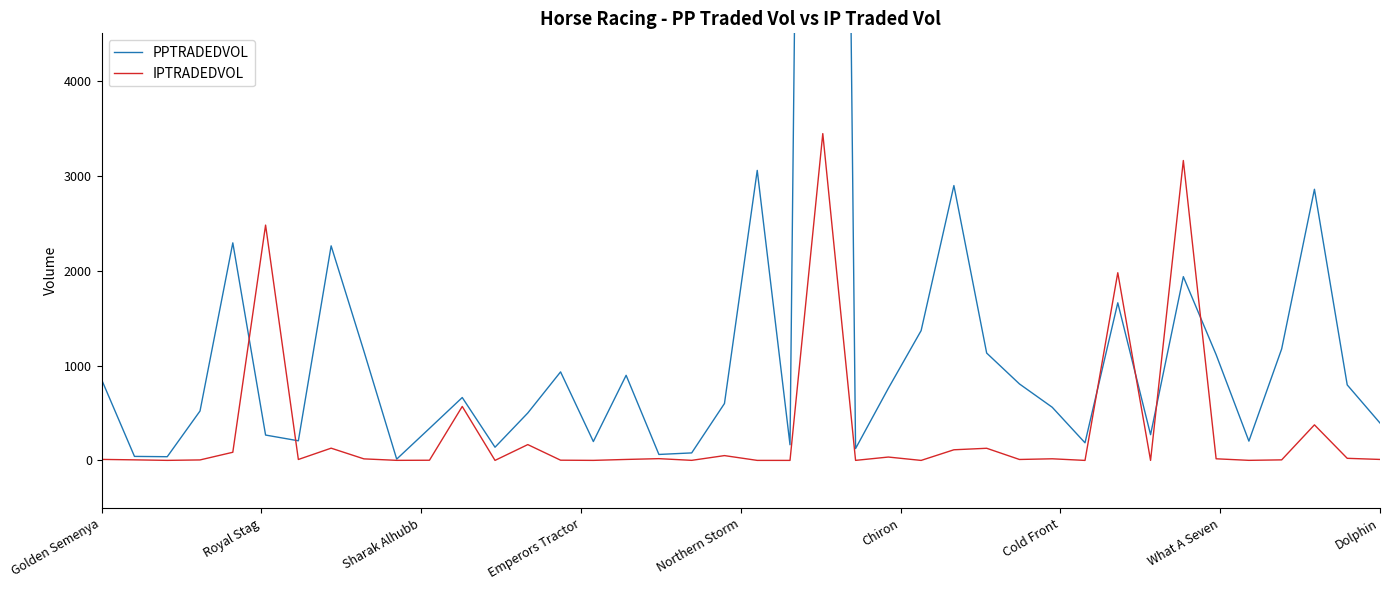

What is the total value across all series at 31?

3638.7